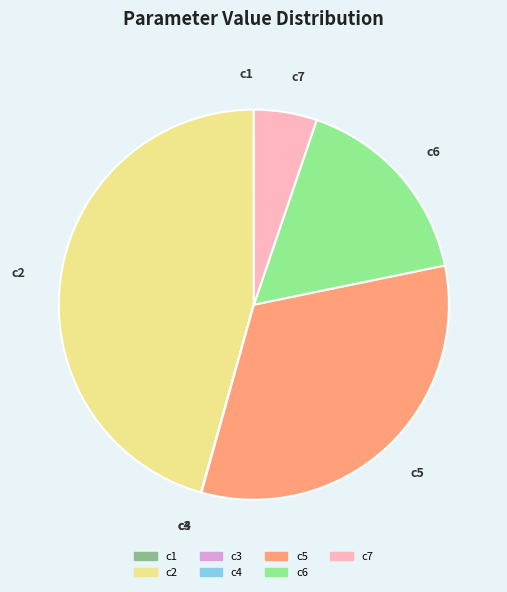

What is the ratio of the value at c2 to the value at c7?

8.7